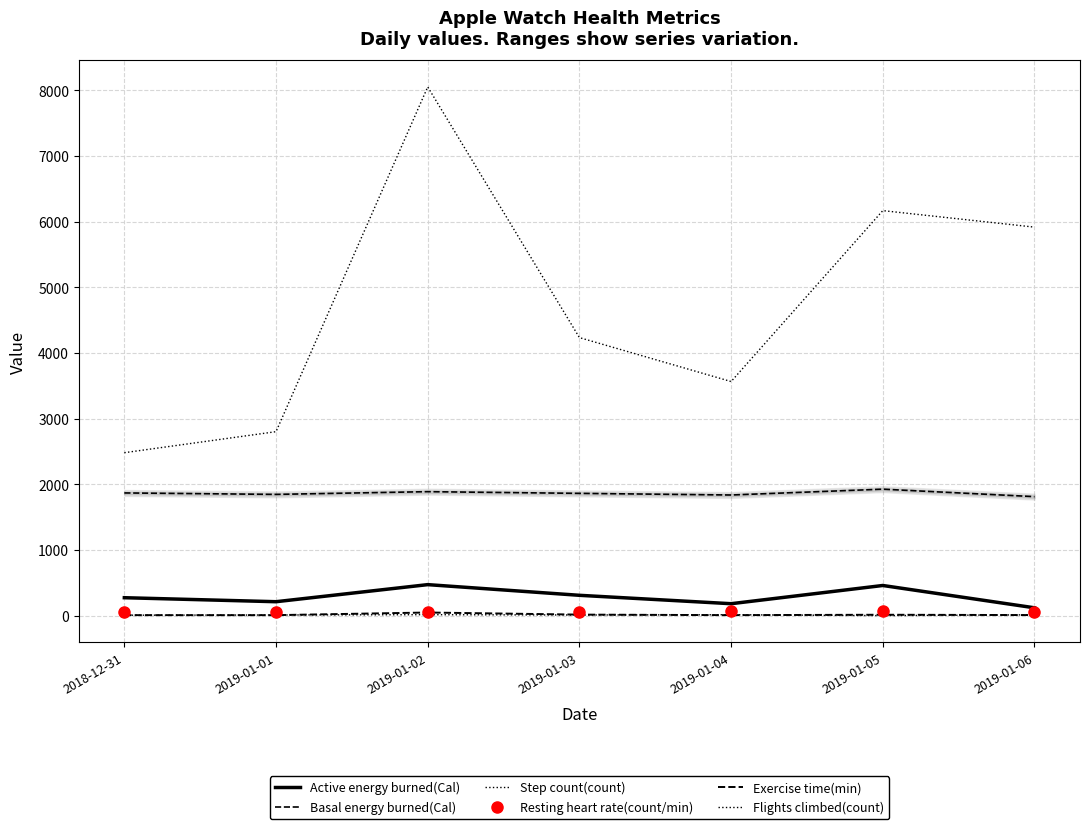

What is the sum of the Exercise time(min) values at 2019-01-02 and 2019-01-01?

56.0